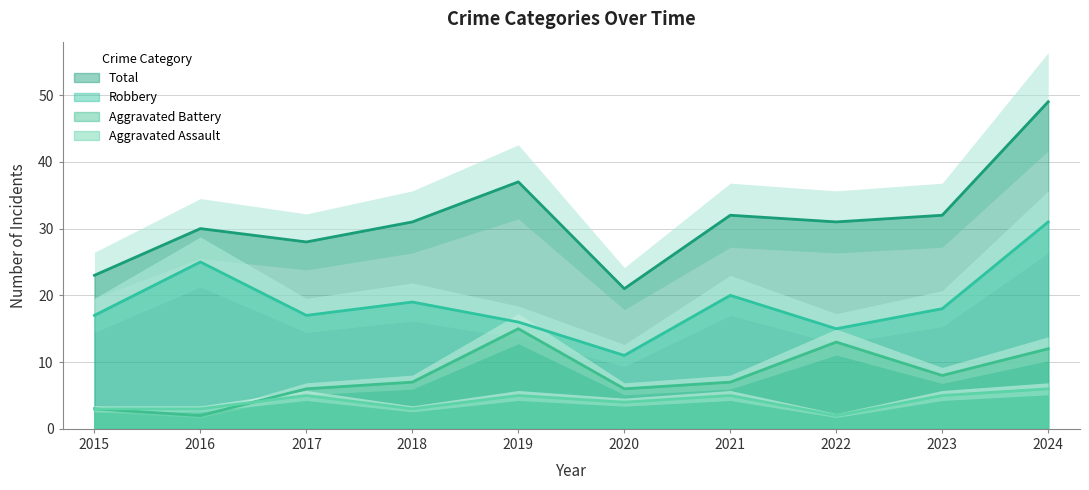

Count the number of data series in this chart.

4